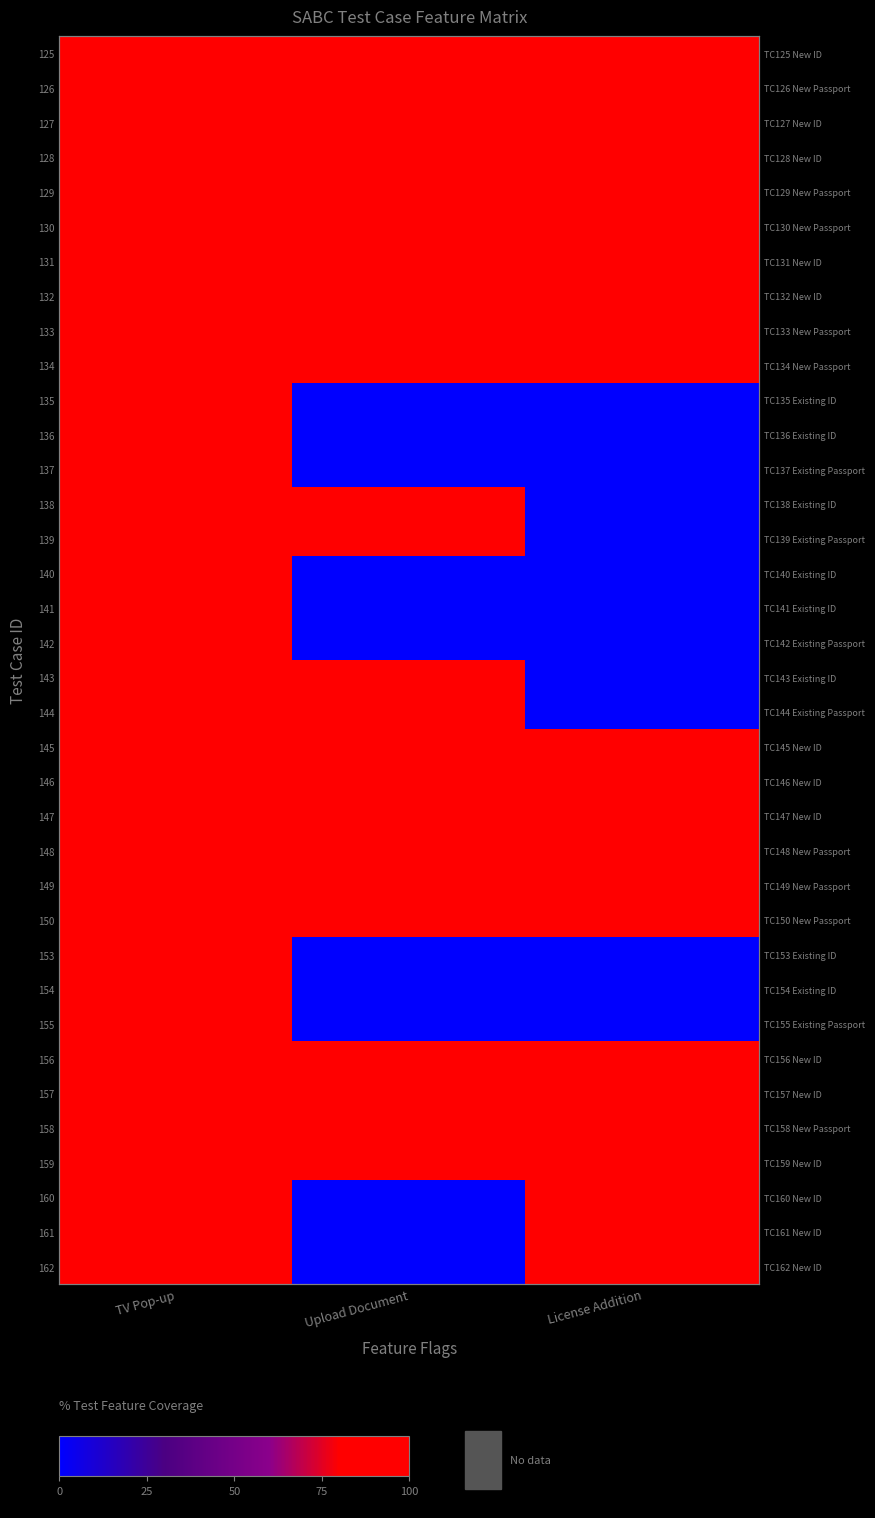

What is the maximum value for 146?

100